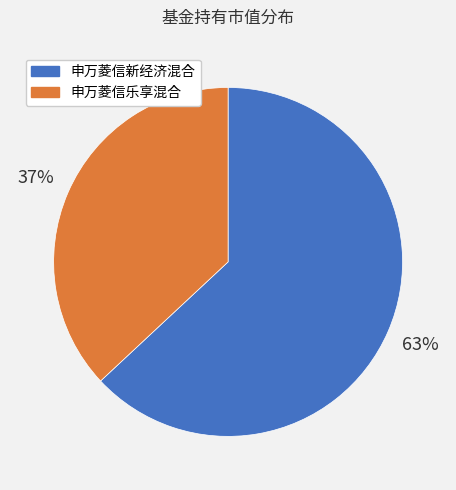

Is the sum of 申万菱信乐享混合 and 申万菱信新经济混合 greater than half?

Yes